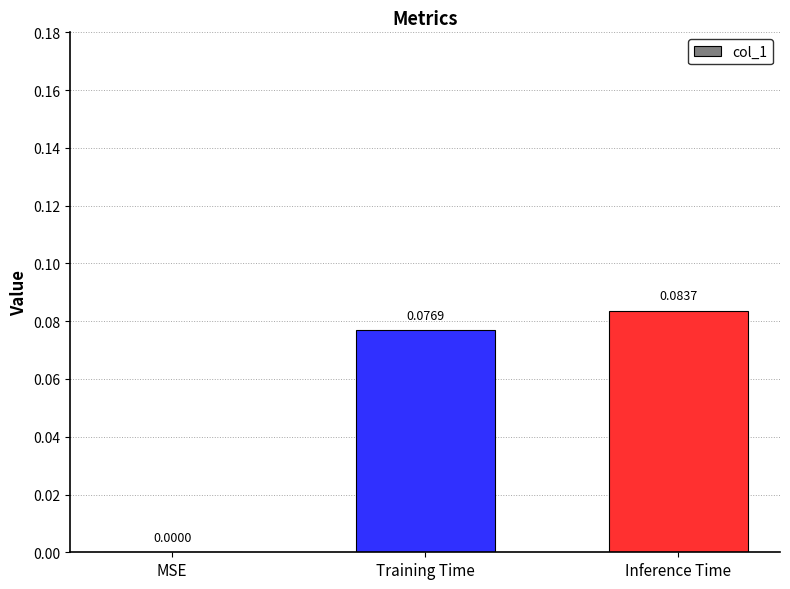

Are the bars horizontal?

No